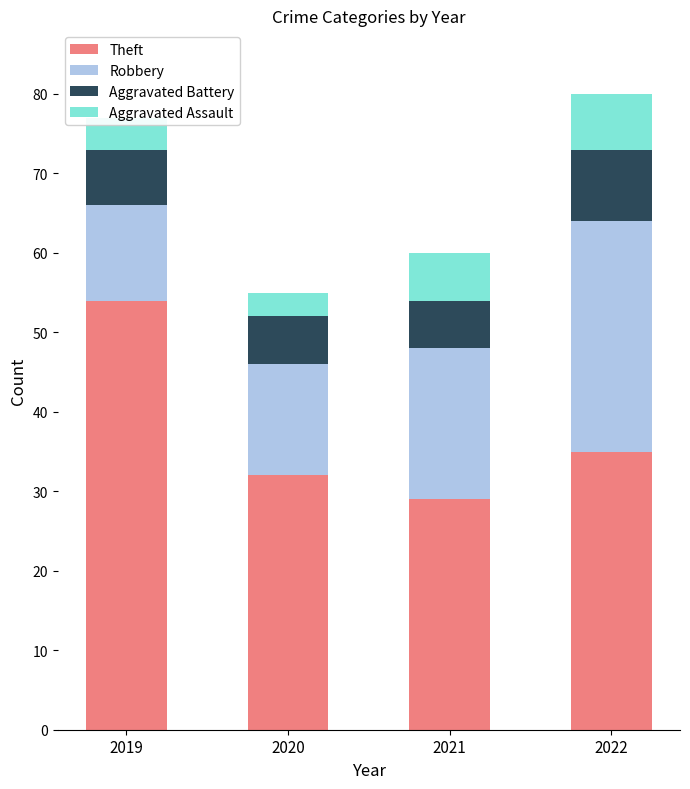

Where does the Theft series first go above 35?

2019